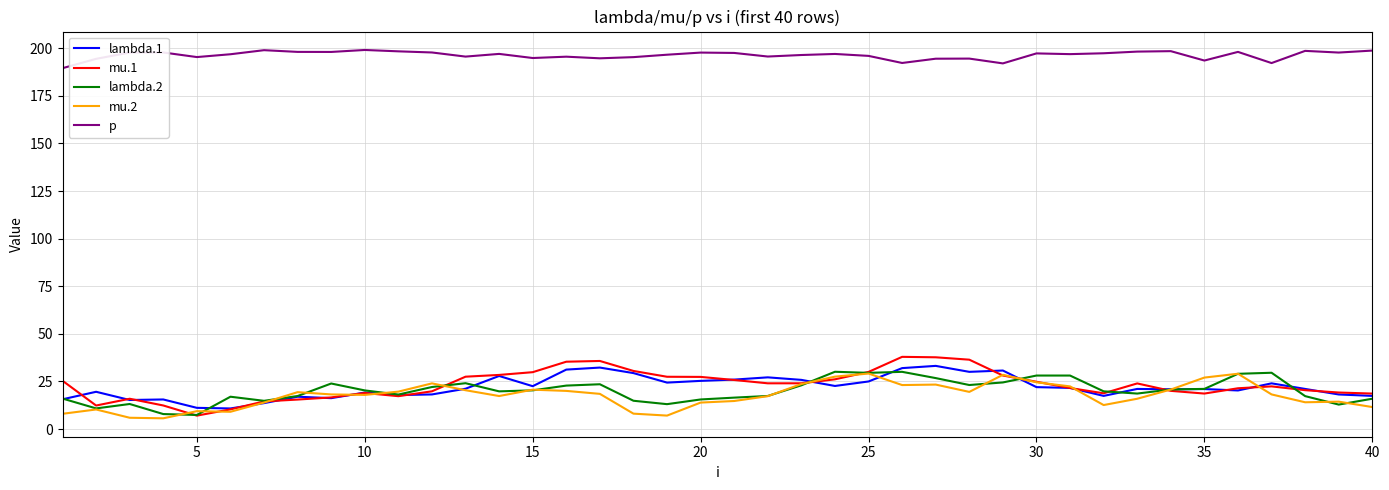

Which series has the largest total across all categories?

p